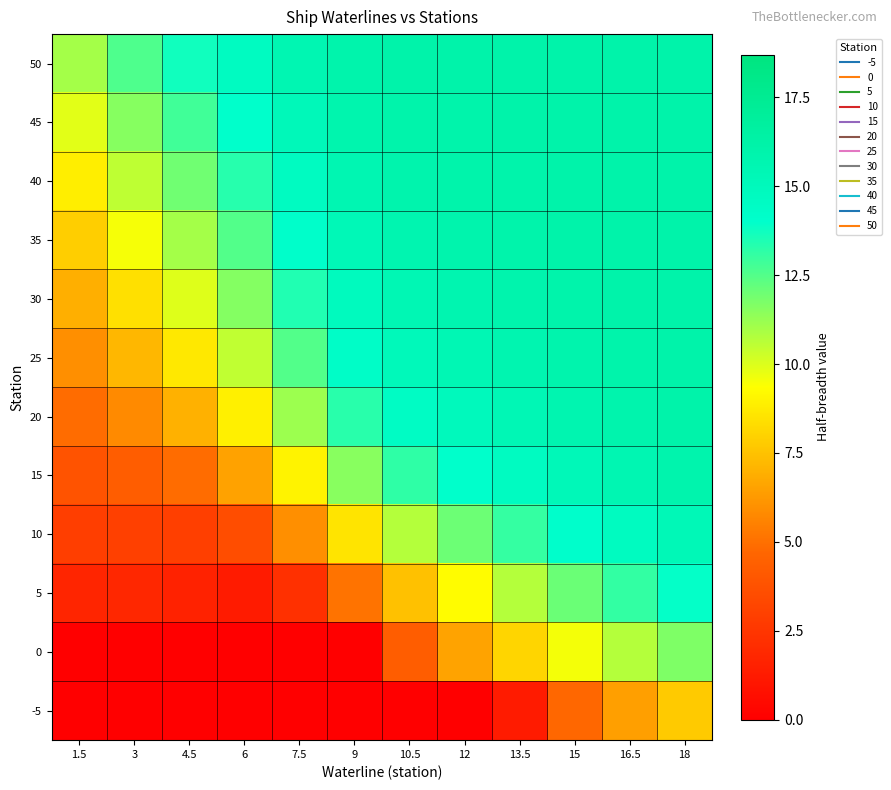

Which has a higher value, 18 or 3?

18